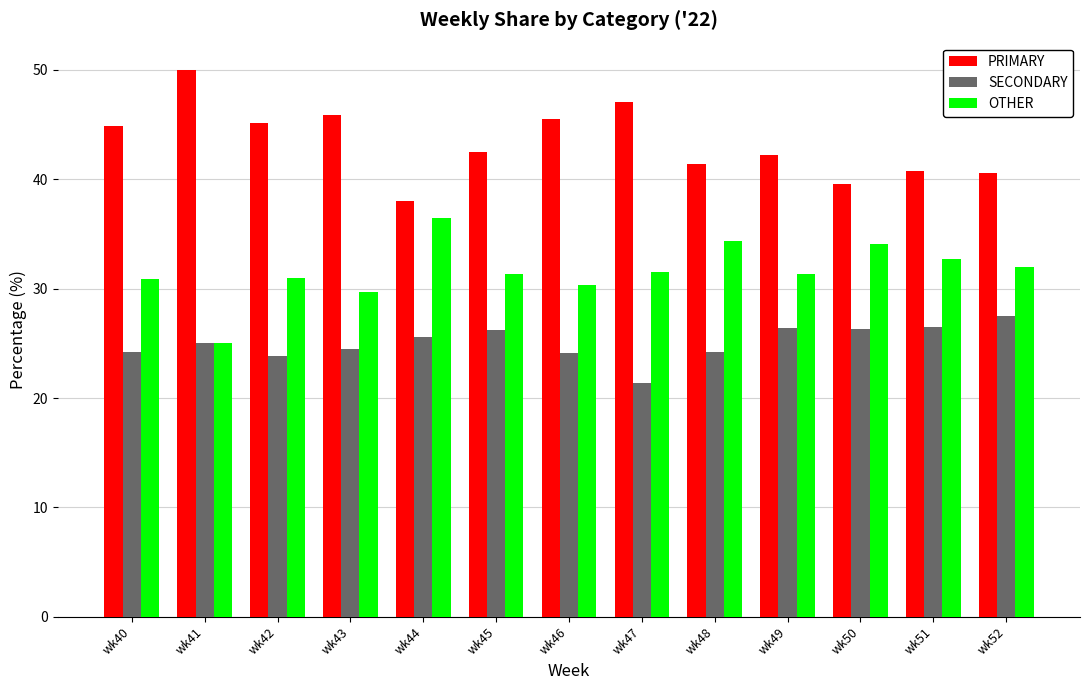

How many data points does each series have?

13